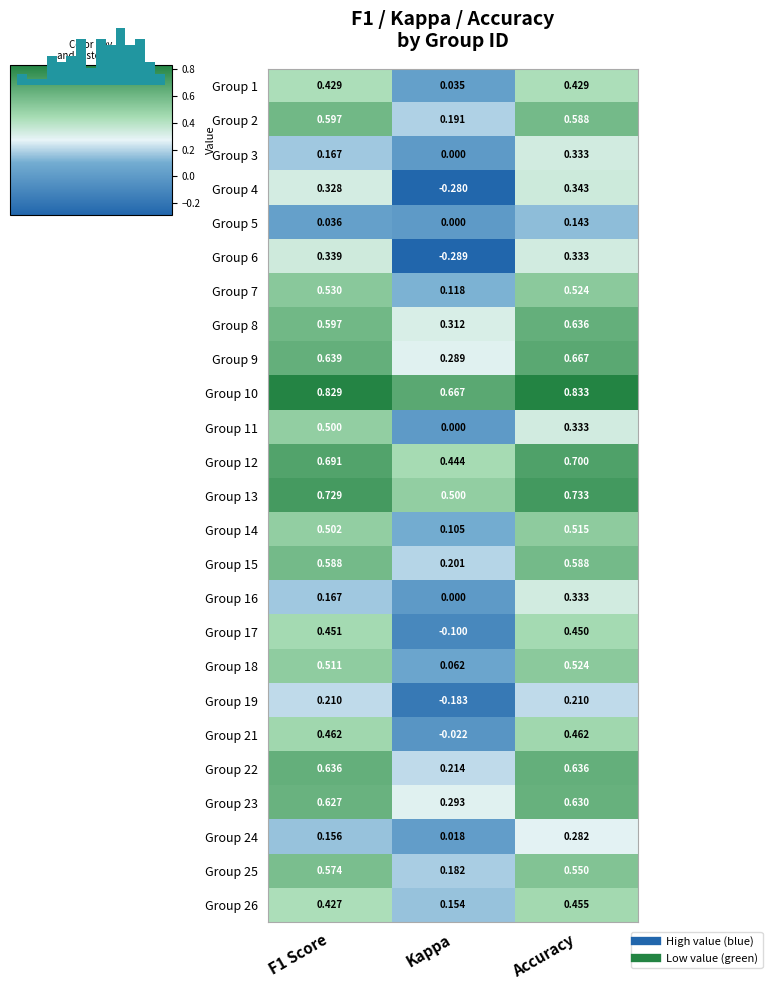

What is the difference between the highest and lowest values at F1 Score?

0.8